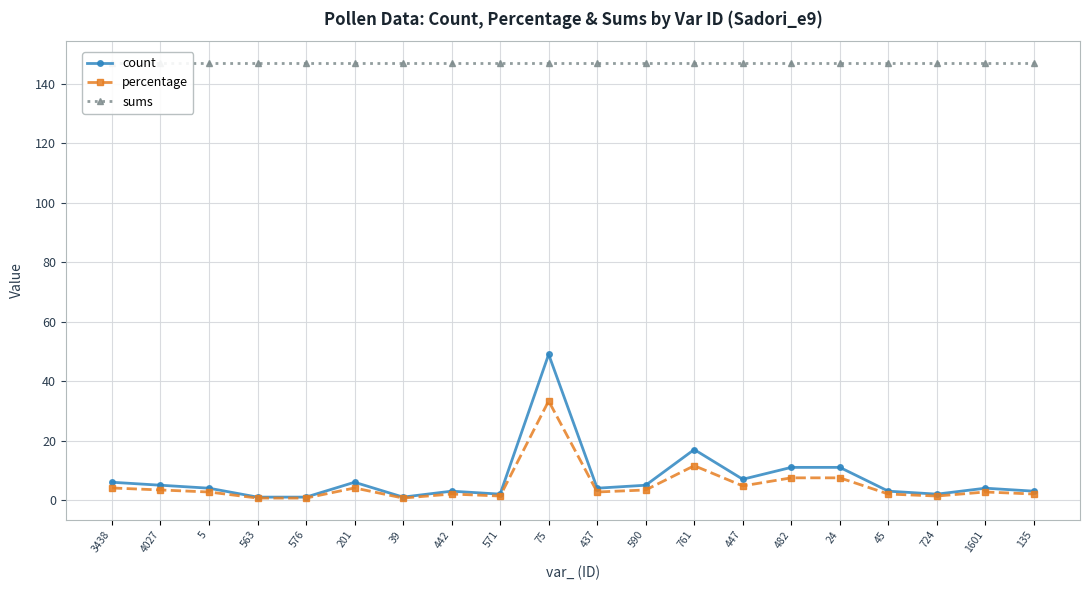

What is the approximate value of percentage at 482?

7.5